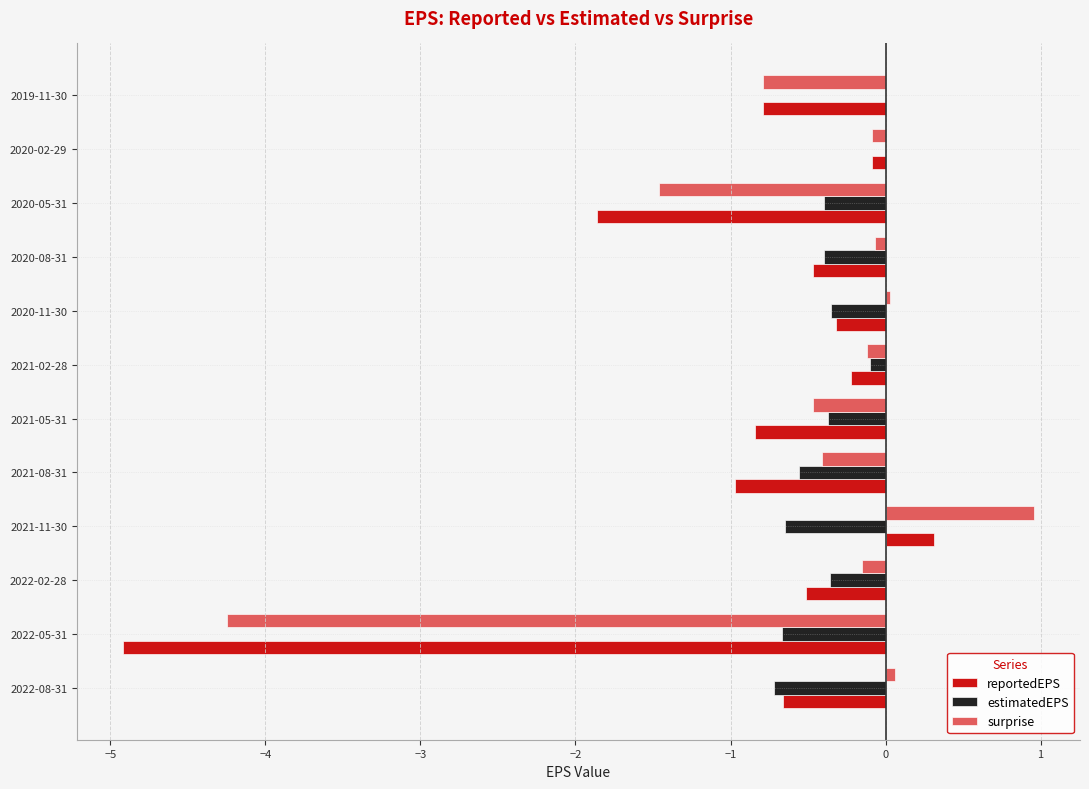

Read the surprise value at 2021-05-31.

-0.5